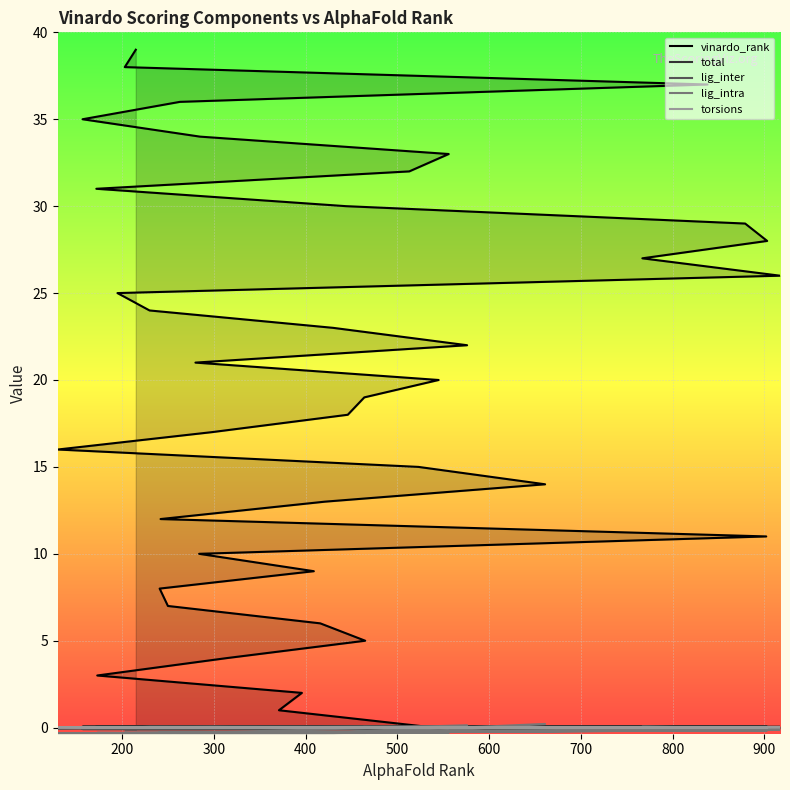

How many times do torsions and lig_intra cross each other?

4